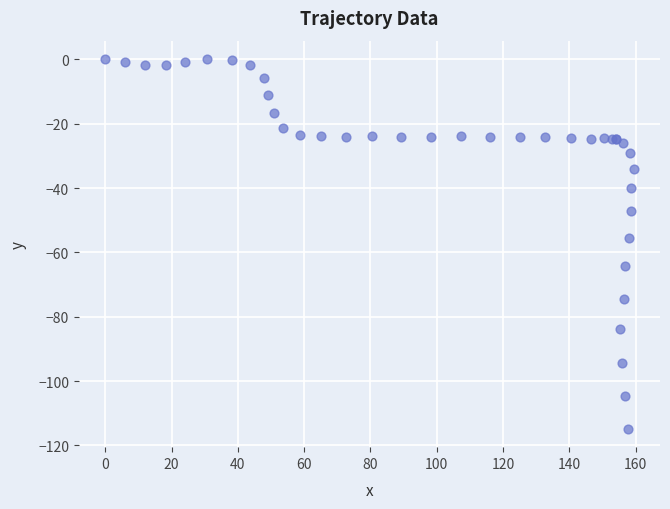

What Y value in the scatter plot is closest to -57?

-55.4